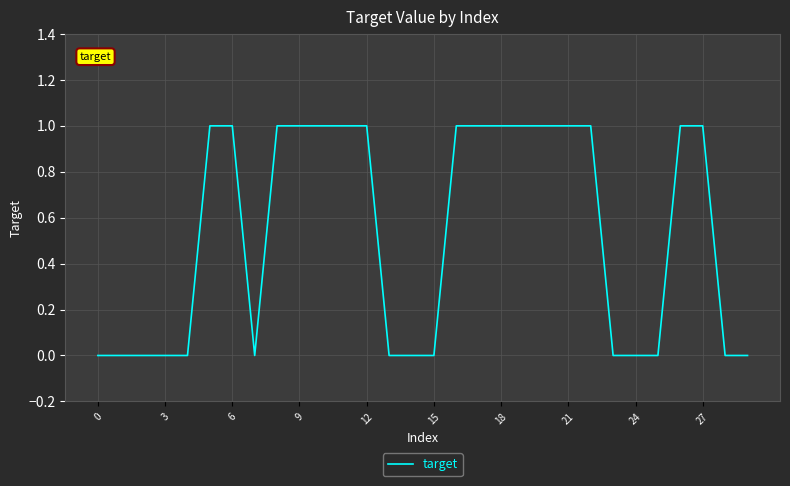

Reading right to left, transcribe all the data shown in this chart.

0	0	1	1	0	0	0	1	1	1	1	1	1	1	0	0	0	1	1	1	1	1	0	1	1	0	0	0	0	0